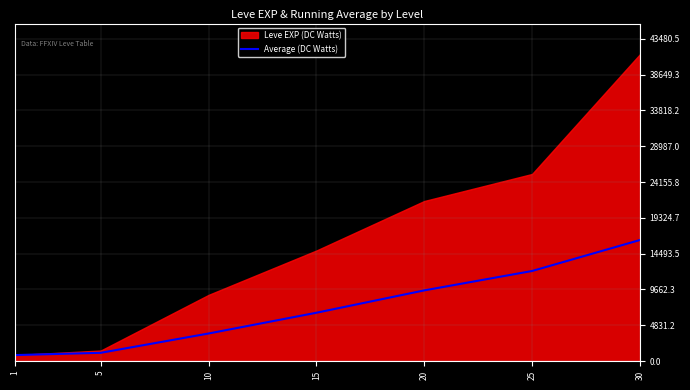

Rank the categories by value from highest to lowest.

30, 25, 20, 15, 10, 5, 1